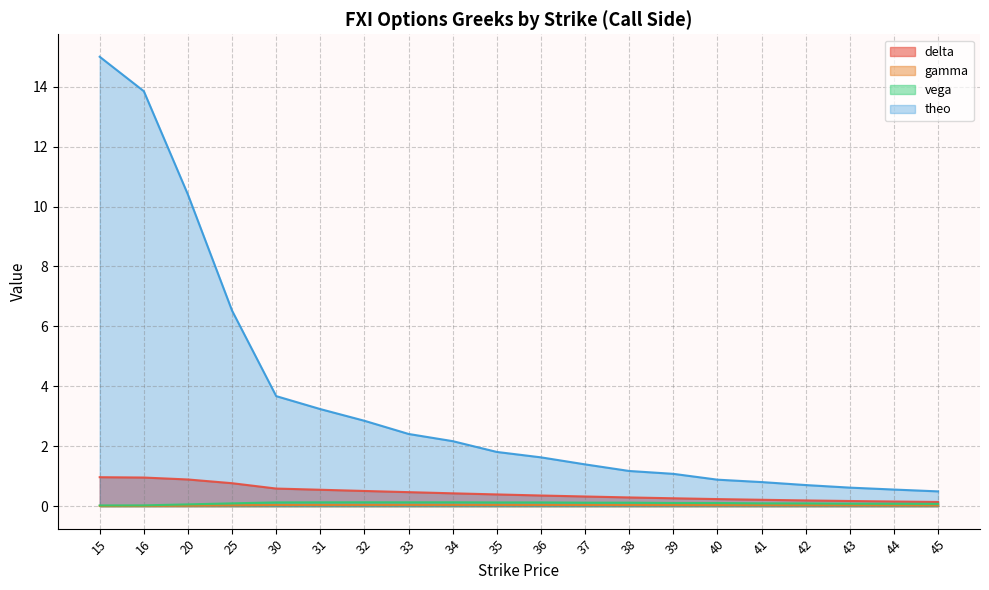

At which label is theo closest to 7?

25